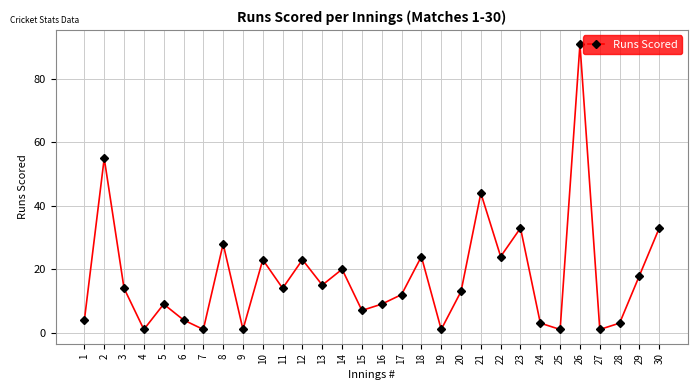

Read the value at 8.

28